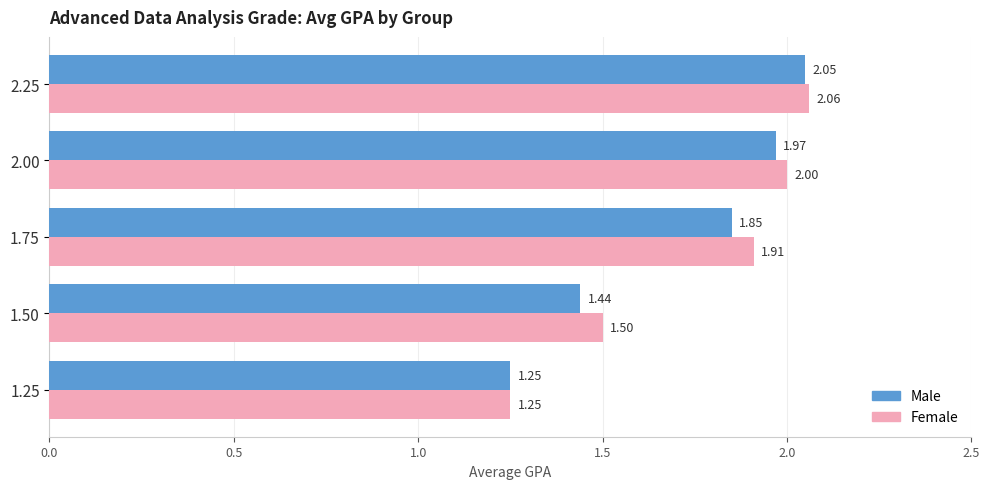

Between 1.25 and 1.50, which series saw the biggest shift?

Female